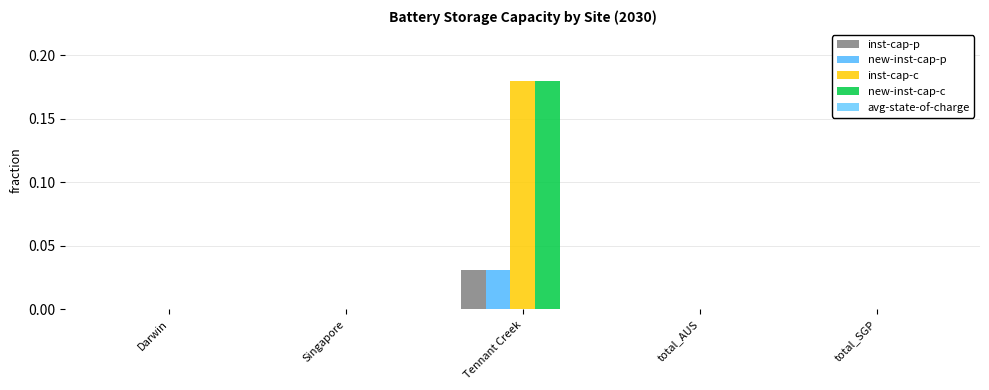

True or false: avg-state-of-charge has a value of 0.0 at Darwin.

True